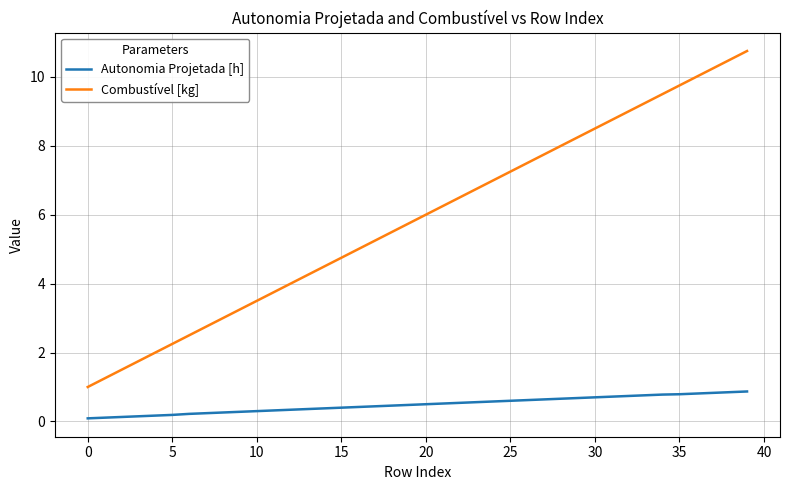

True or false: Combustível [kg] and Autonomia Projetada [h] cross at least once.

False